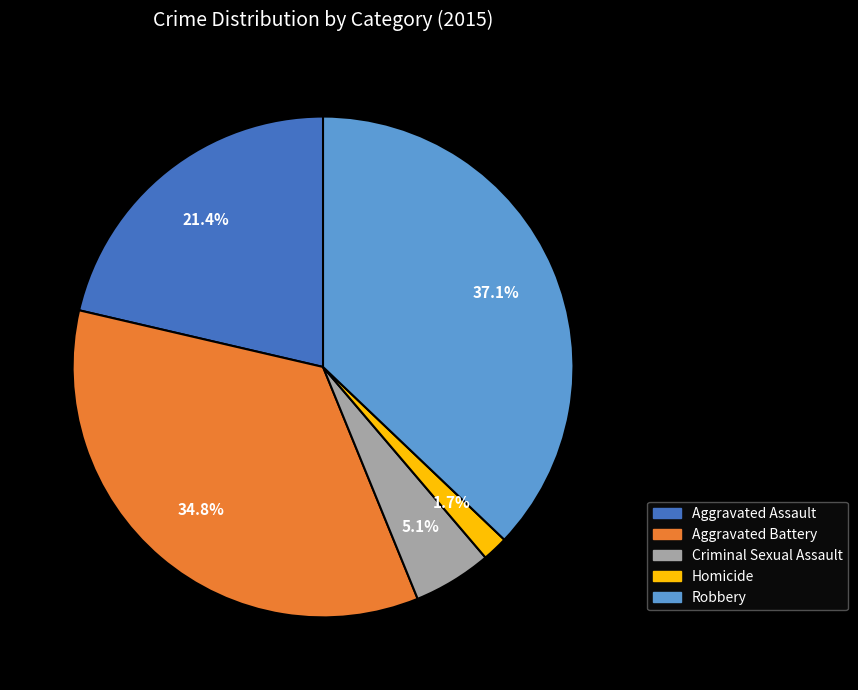

Rank the categories by value from lowest to highest.

Homicide, Criminal Sexual Assault, Aggravated Assault, Aggravated Battery, Robbery